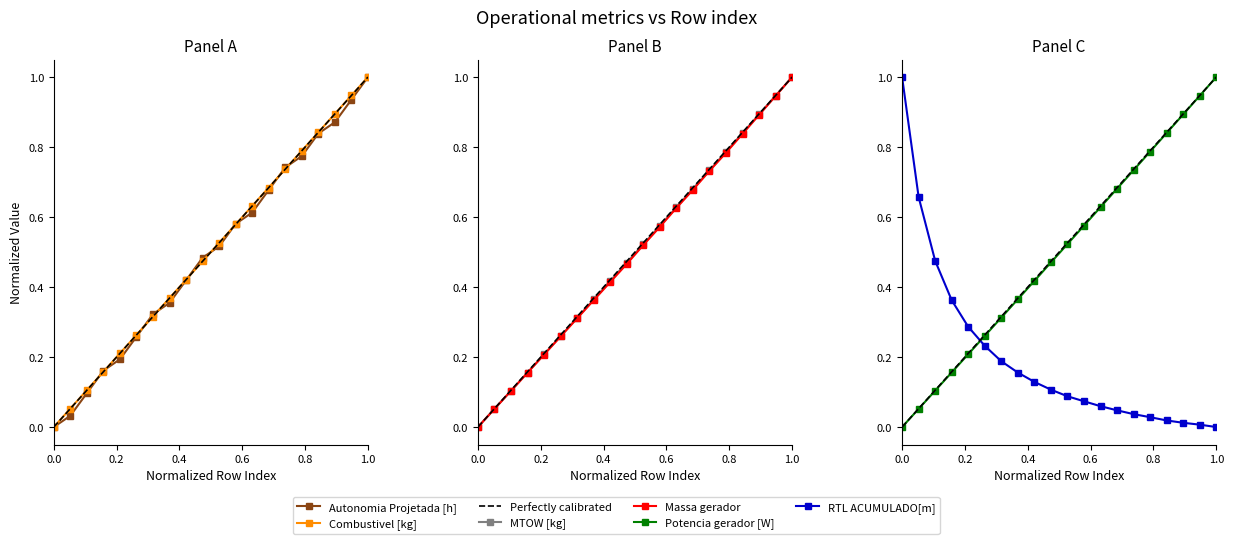

Is the value of Massa gerador at 9 greater than the value of RTL ACUMULADO[m] at 0.8?

Yes